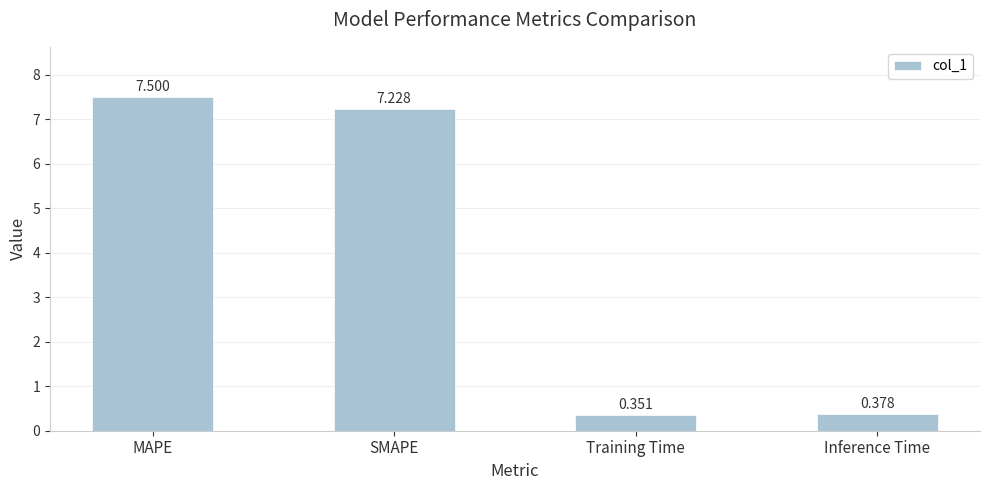

Where does the data first go above 7?

MAPE